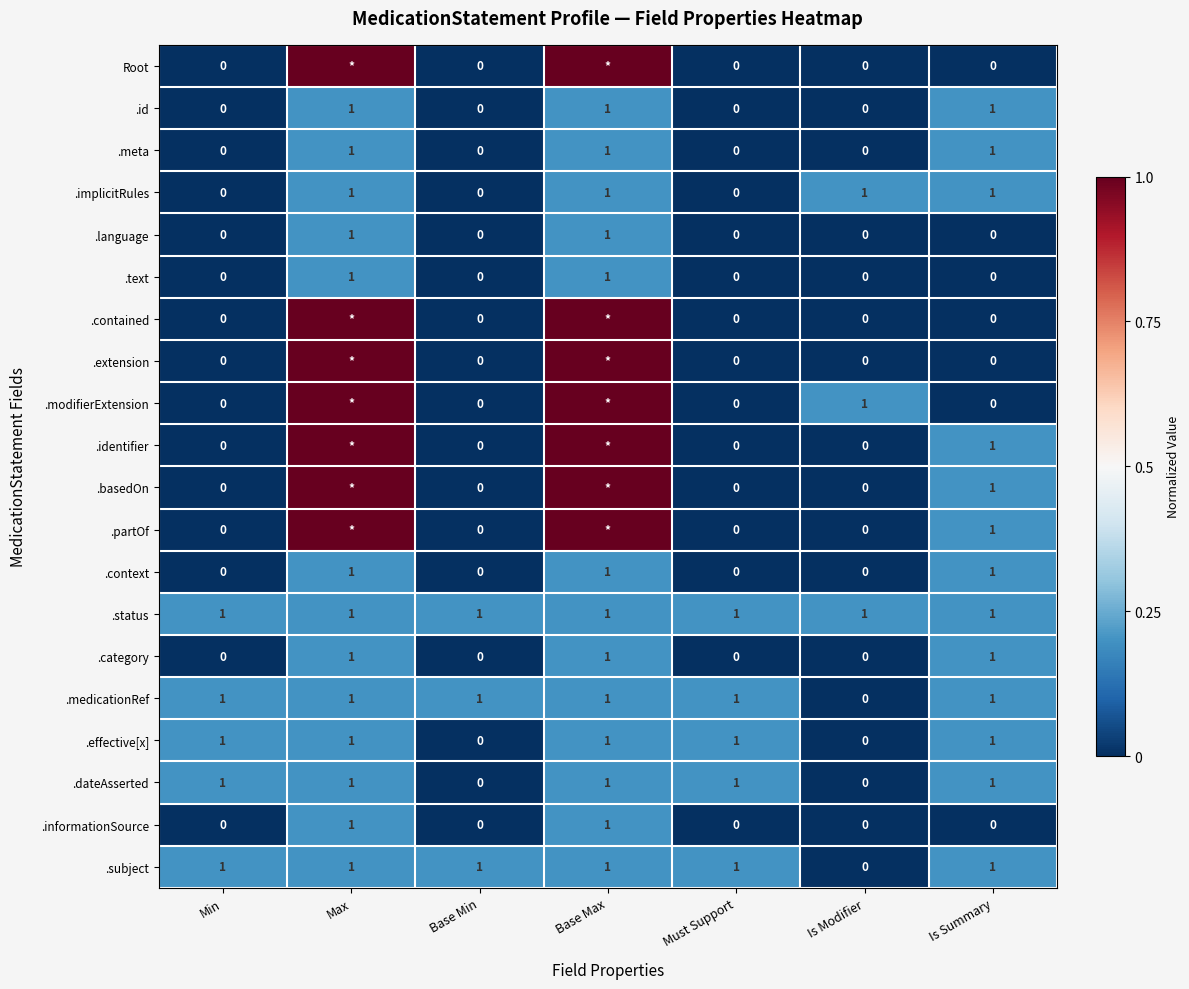

Is the value of .informationSource at Must Support greater than the value of .subject at Base Max?

No